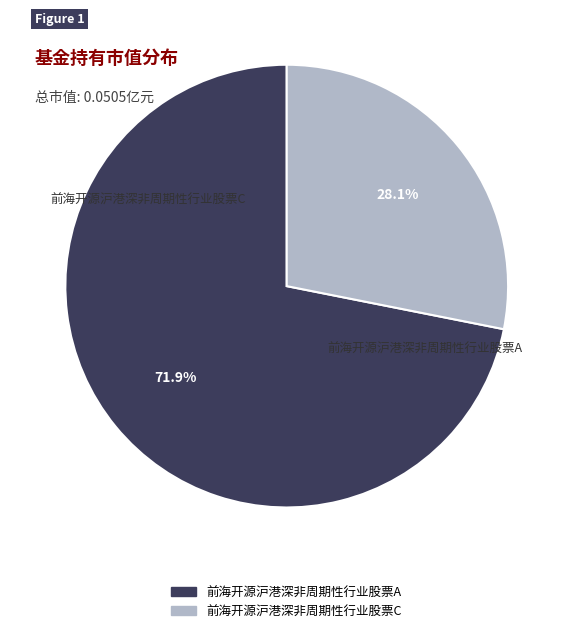

Which category has the smallest portion of the pie?

前海开源沪港深非周期性行业股票C